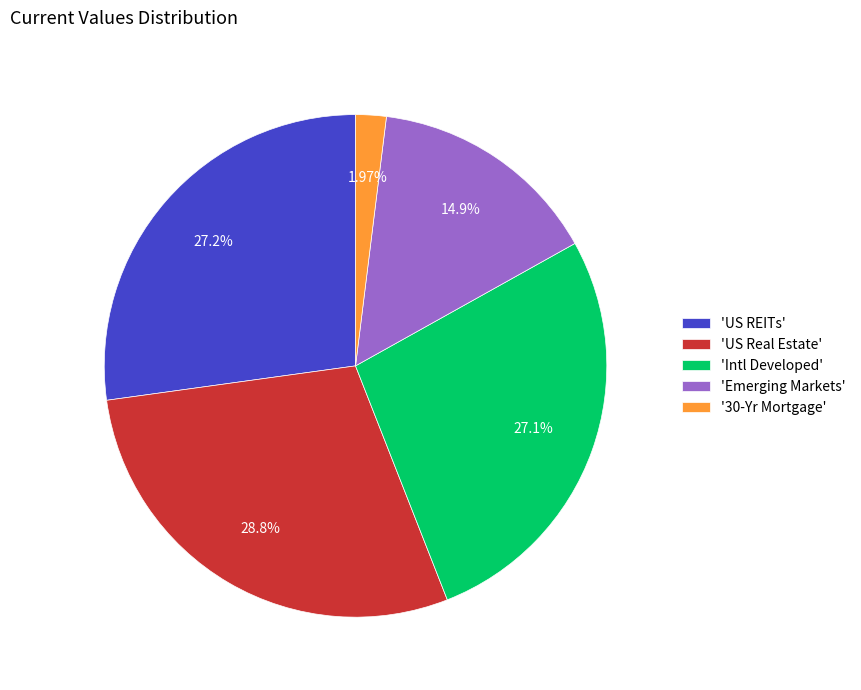

Which slice is the largest?

'US Real Estate'